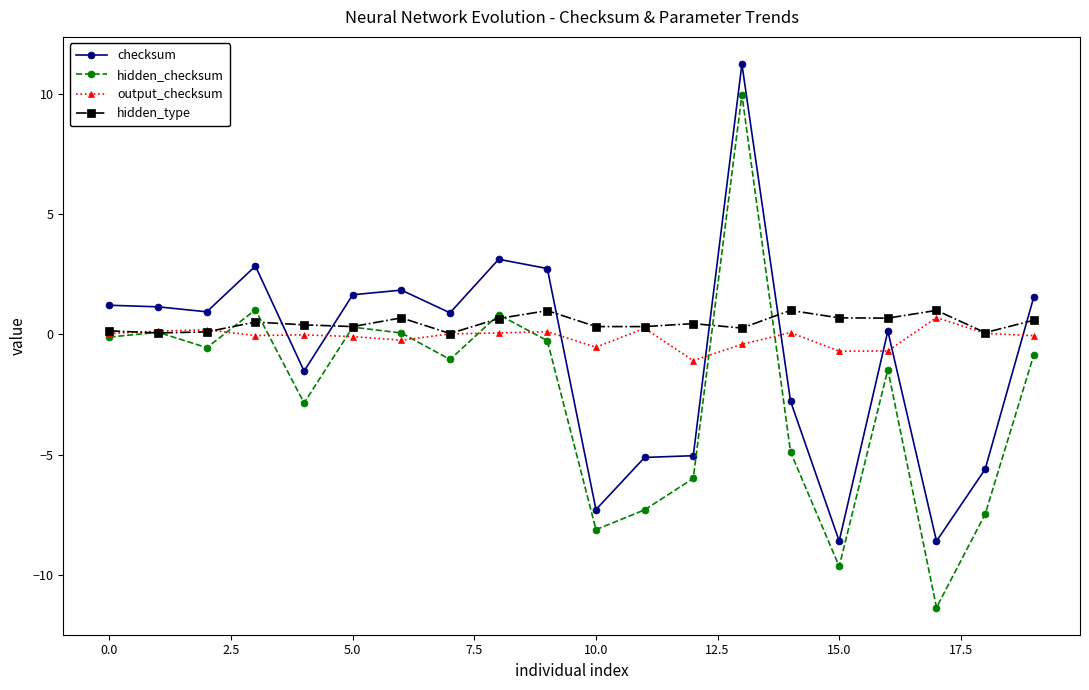

What is the maximum value for checksum?

11.2